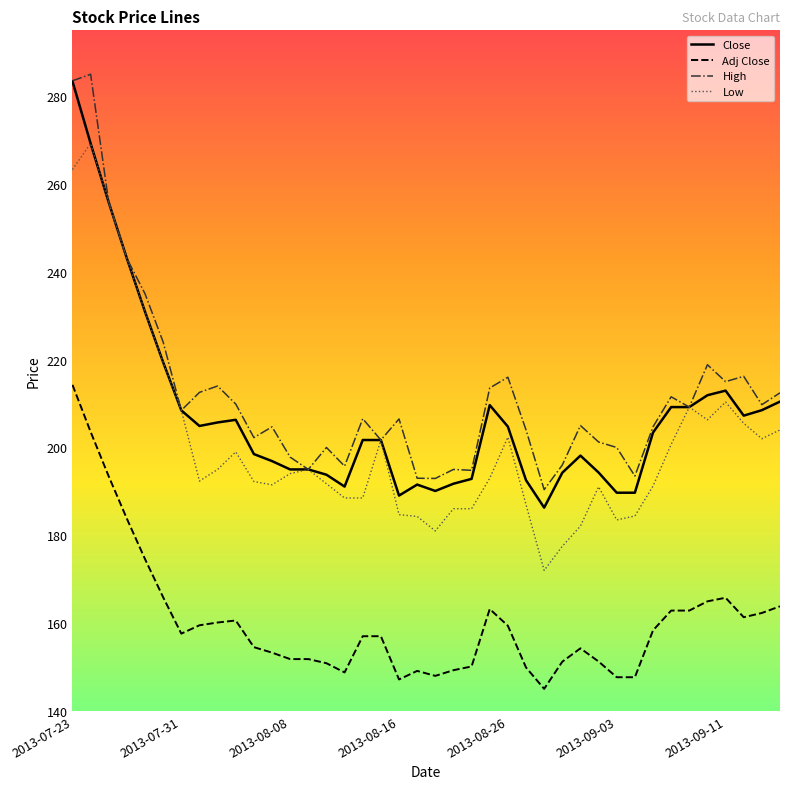

Which series has the largest total across all categories?

High